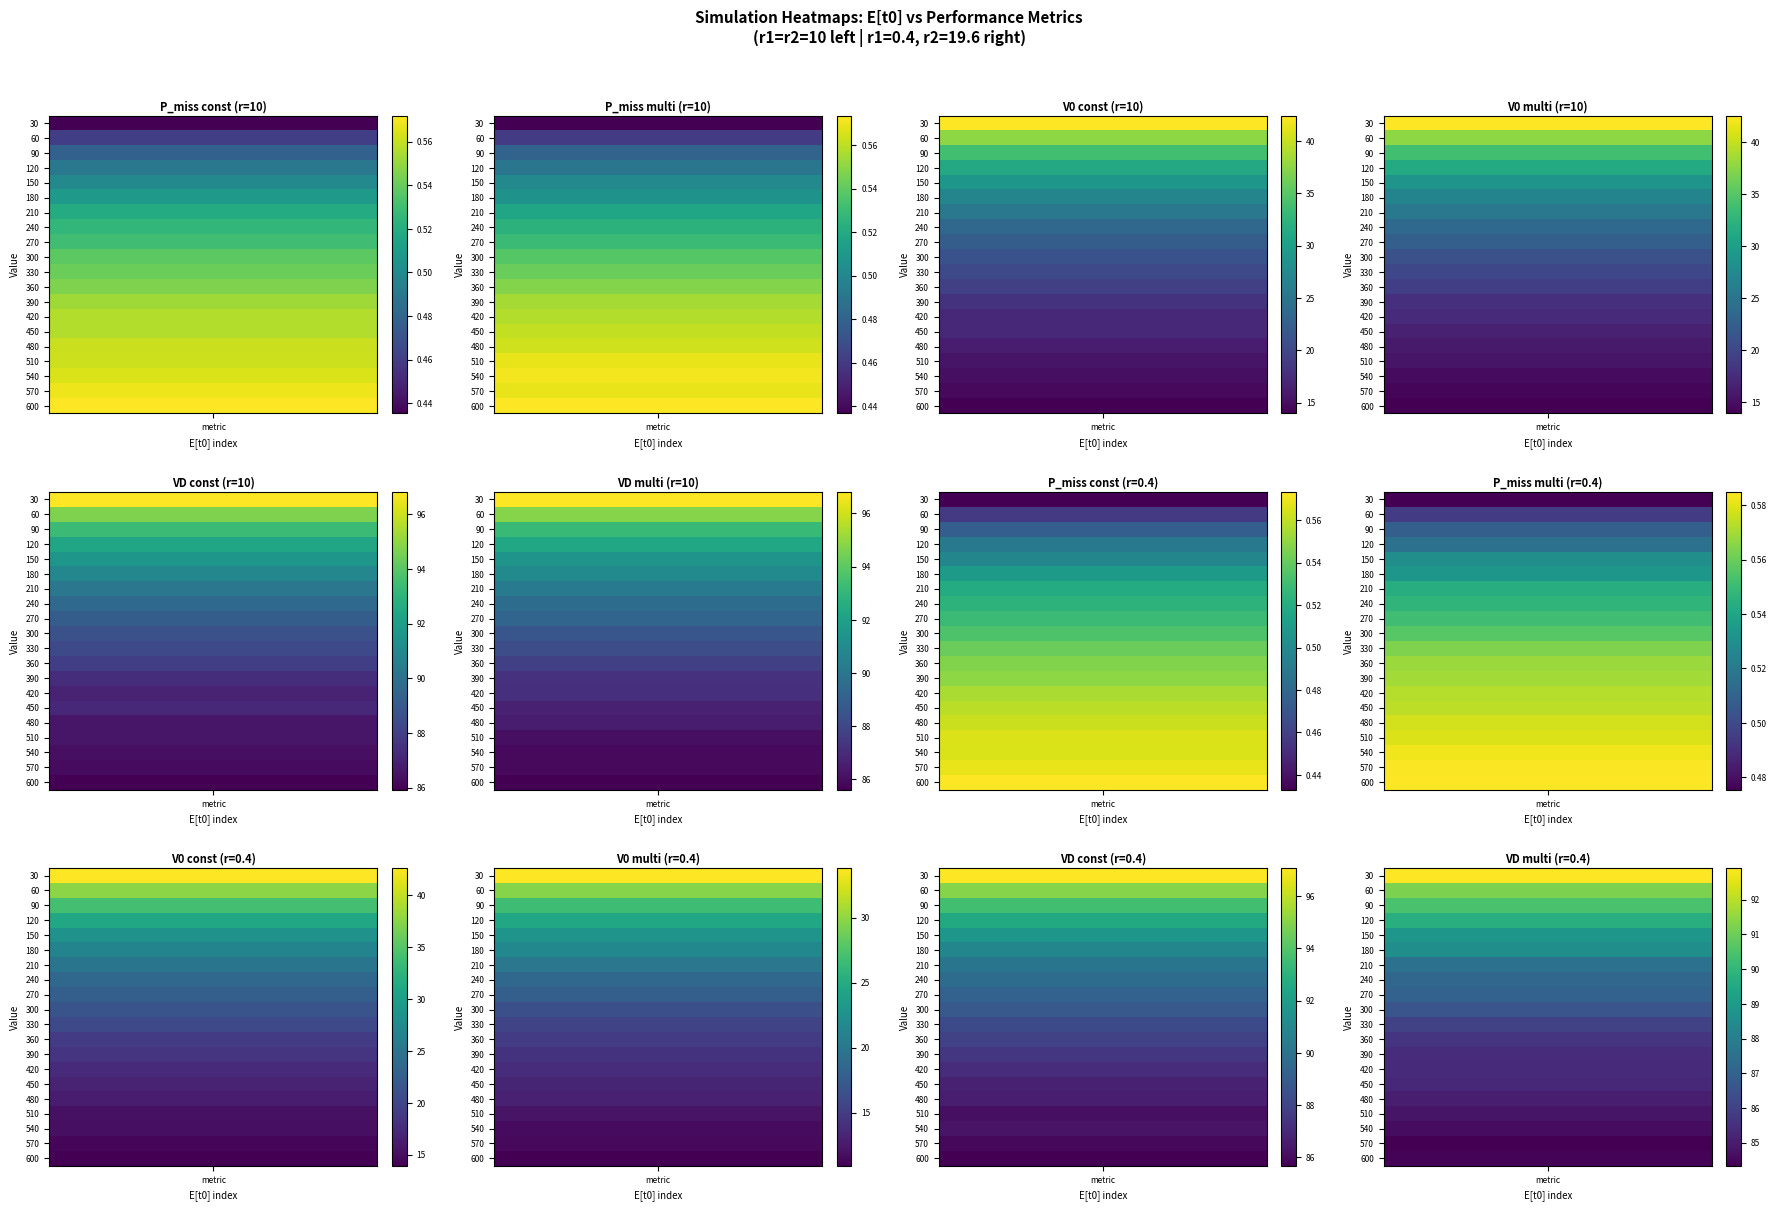

True or false: 570 has a value of 0.6 at 60.

True